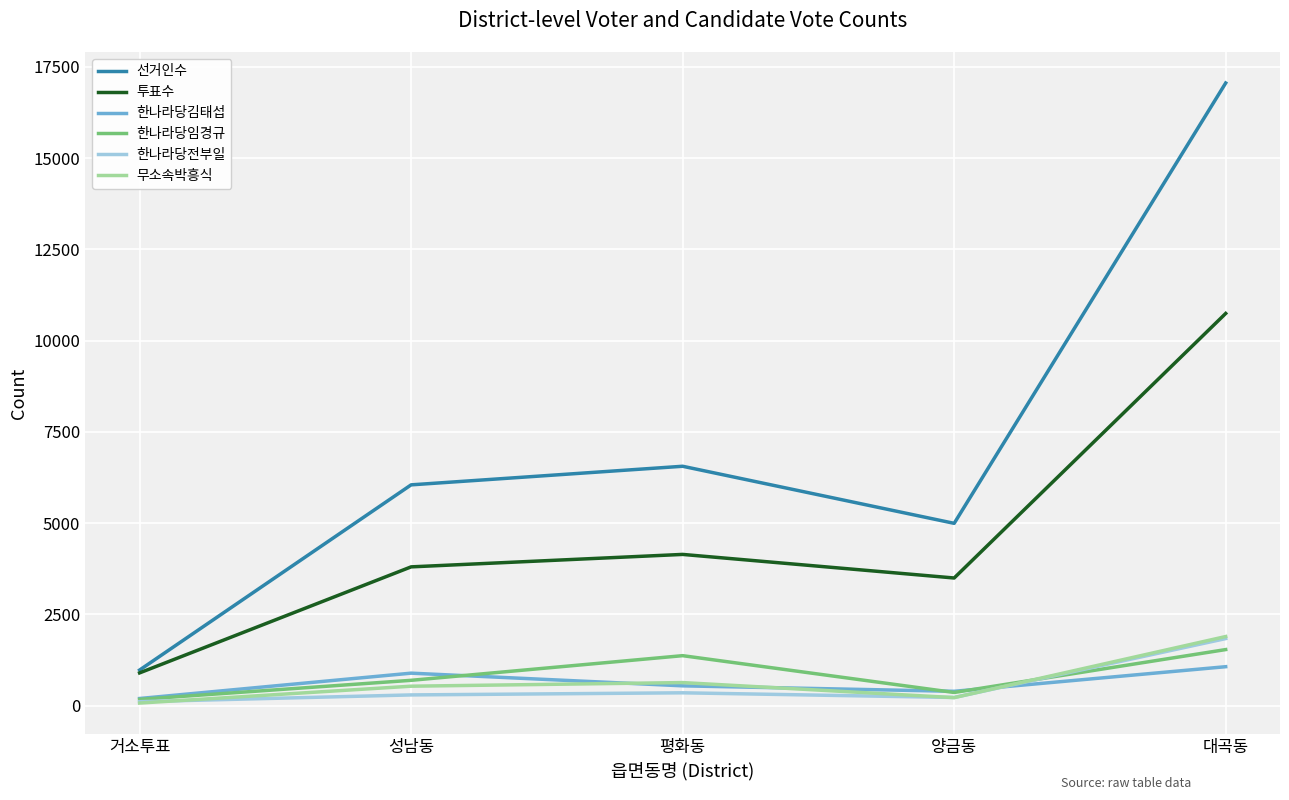

At how many categories does at least one series exceed 15027?

1